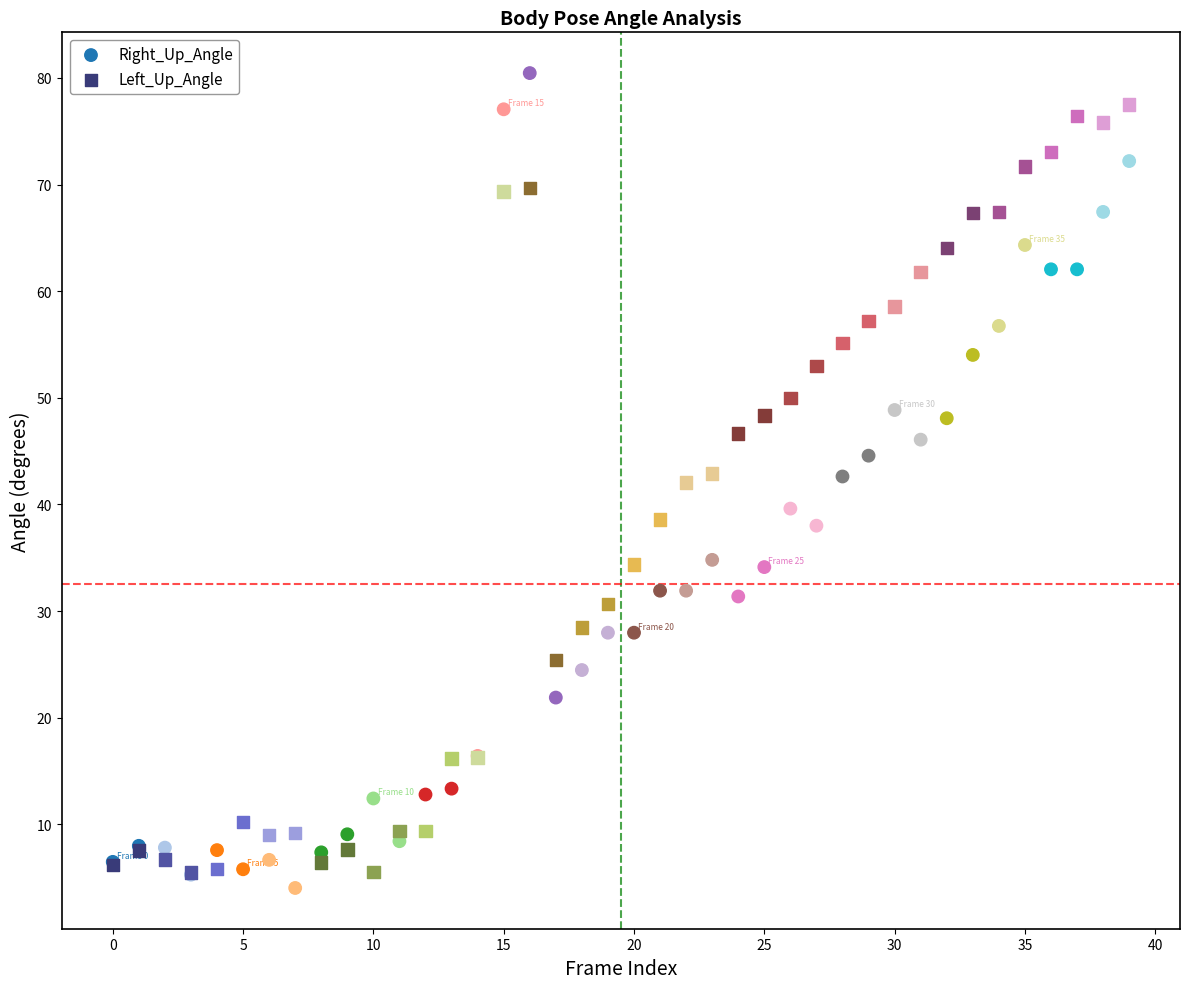

Which series has the largest Y range (max minus min)?

Right_Up_Angle